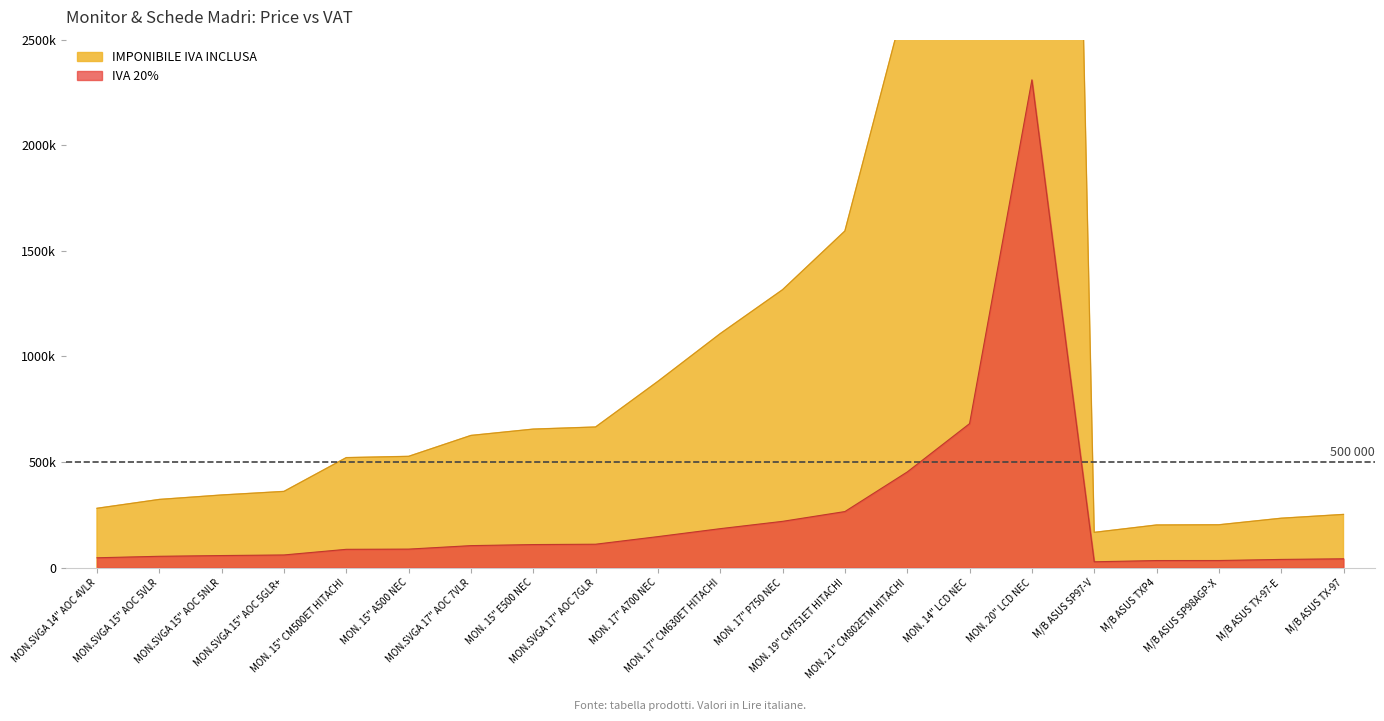

At which category does IVA 20% reach its first local peak?

MON. 20" LCD NEC